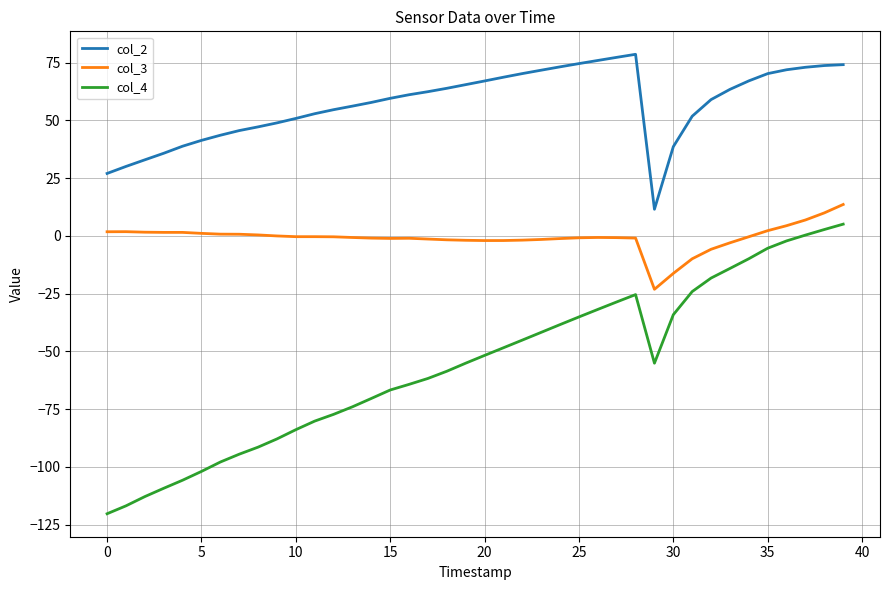

What is the maximum value shown in the chart?

78.6